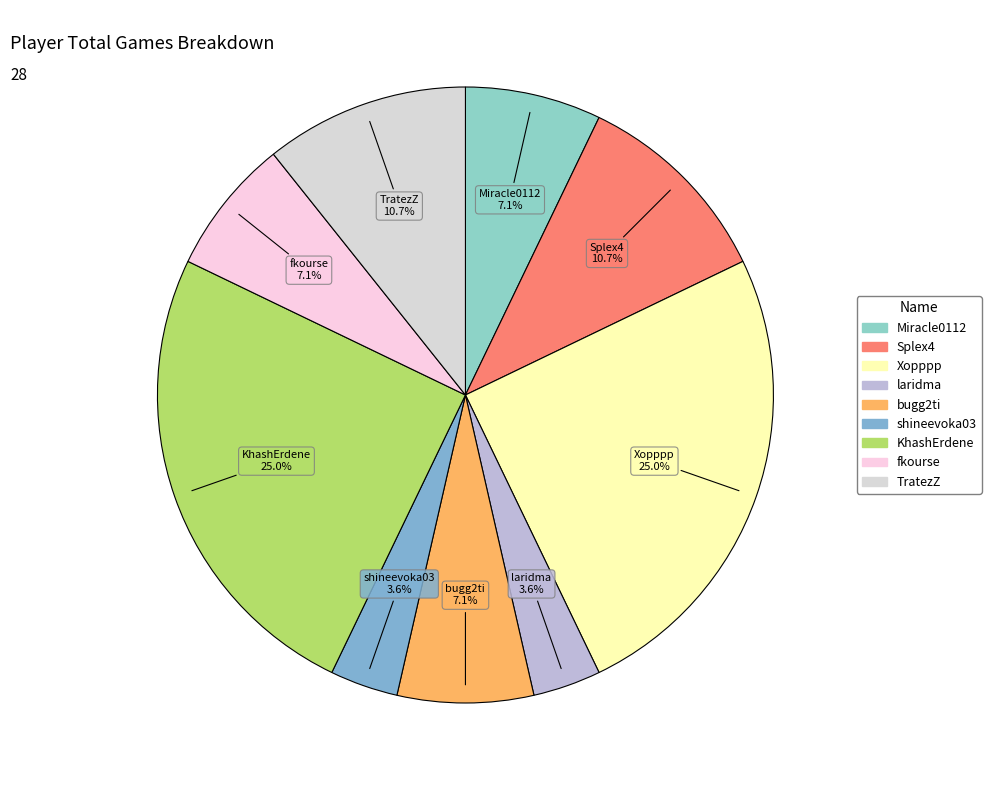

Do fkourse and Splex4 together represent more than half of the pie?

No